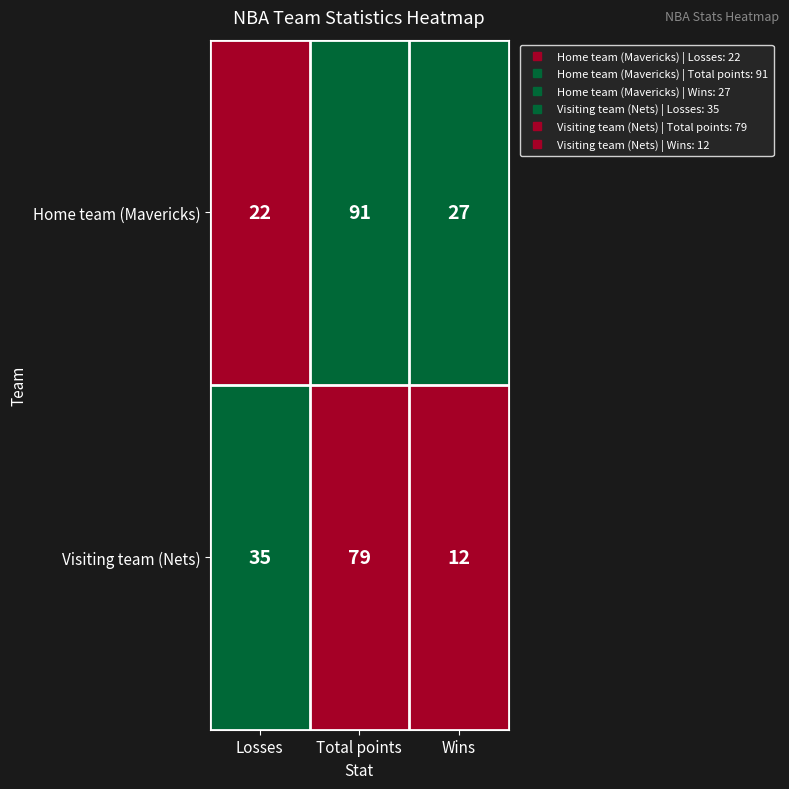

Which series has the largest range (max minus min)?

Home team (Mavericks)